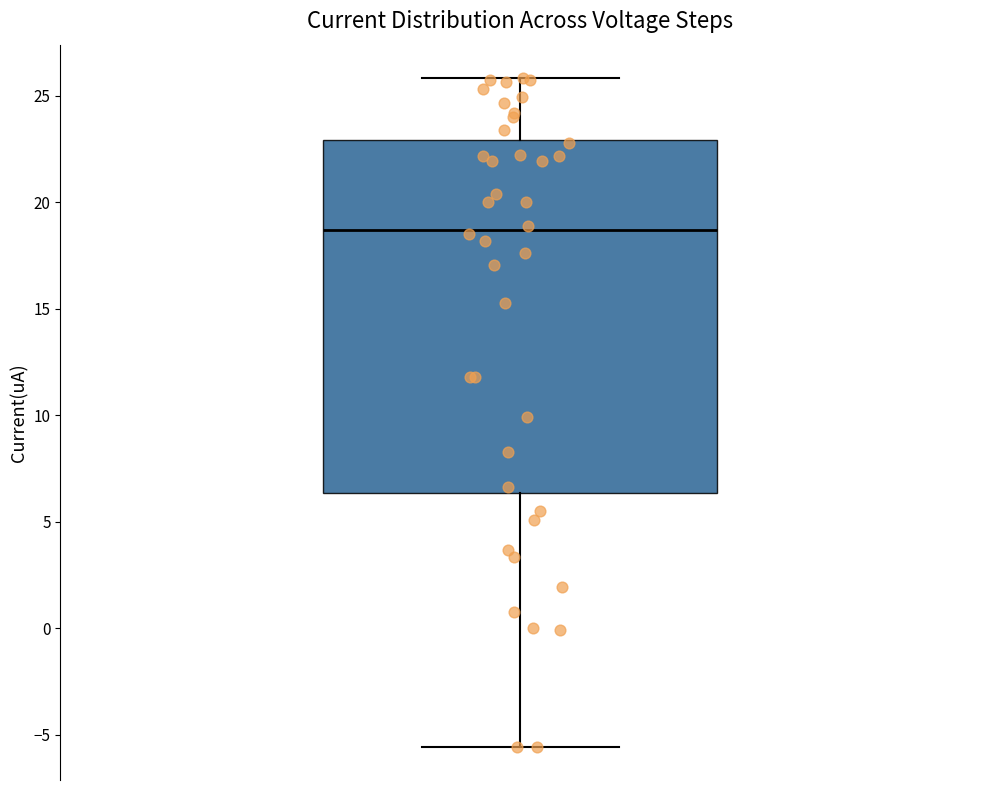

Transcribe this box plot: give where the median line is, the range the box spans, and where the two whiskers end, as read against the y-axis. The values are not printed on the chart, so give them approximately, as read against the axis.

median 18.5, box 6.5 to 23.0, whiskers -5.5 to 26.0